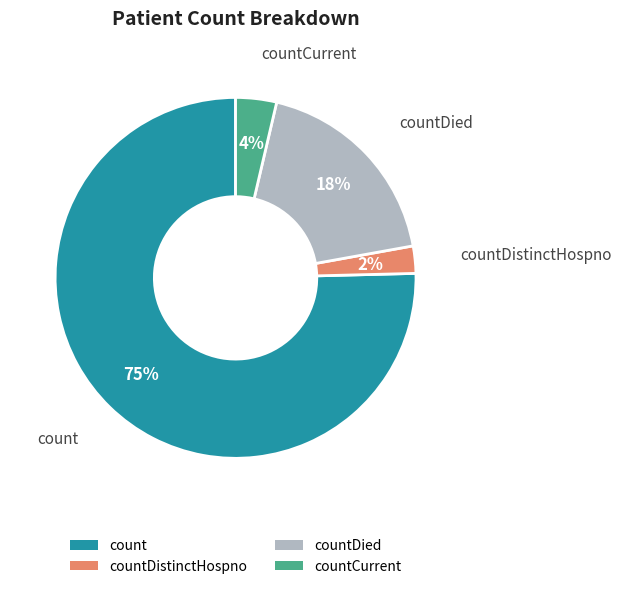

Which has a higher value, countCurrent or countDistinctHospno?

countCurrent